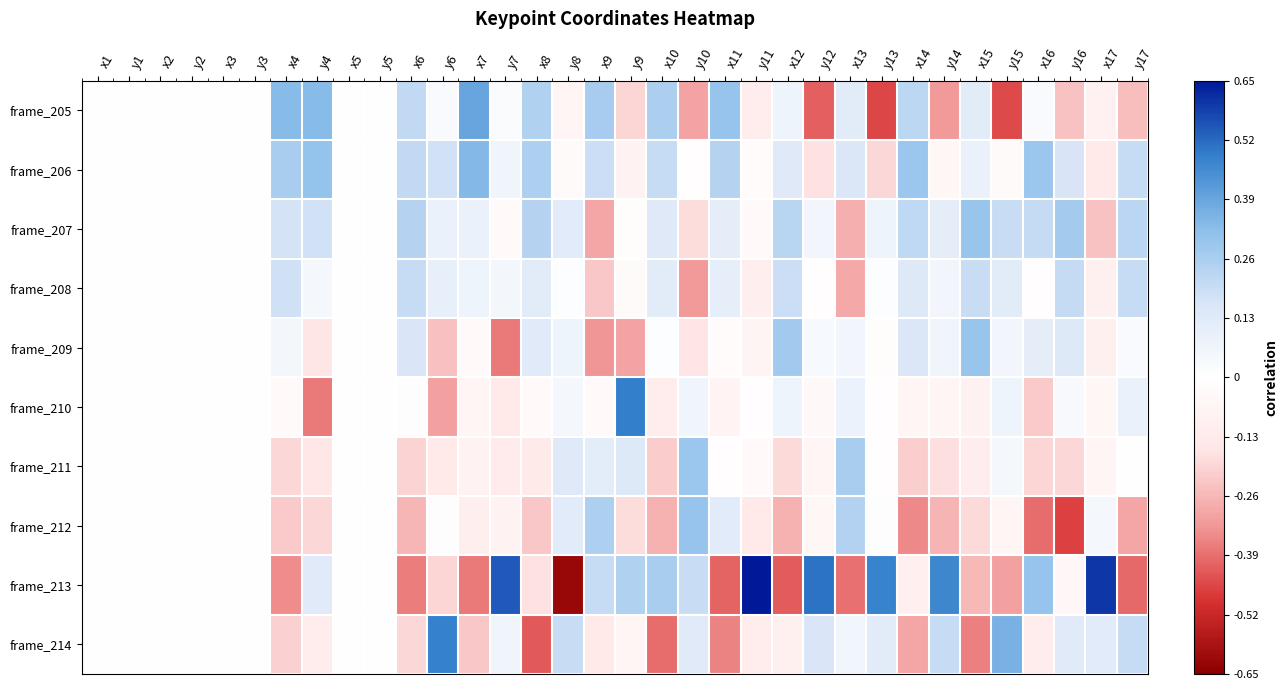

What is the difference between the highest and lowest values at y12?

0.9